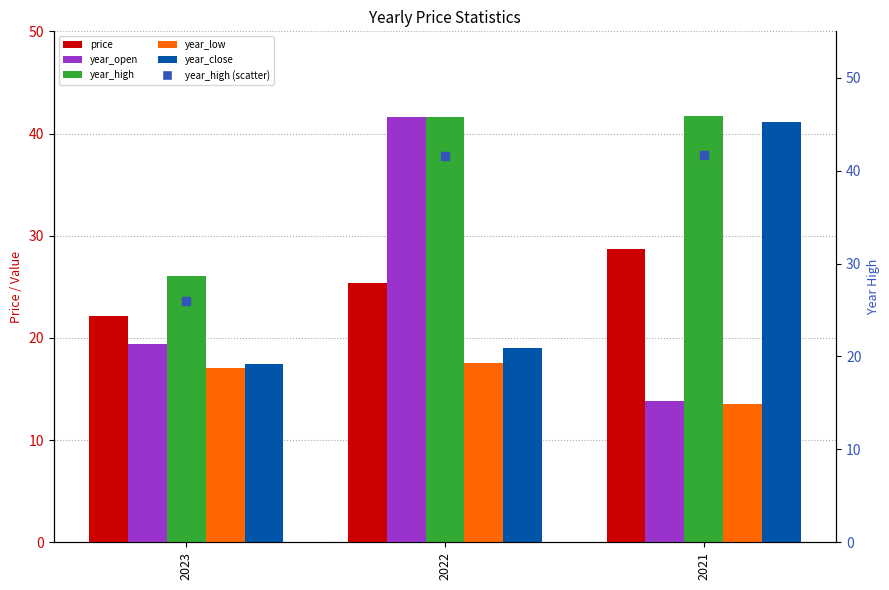

Which series has the largest total across all categories?

year_high